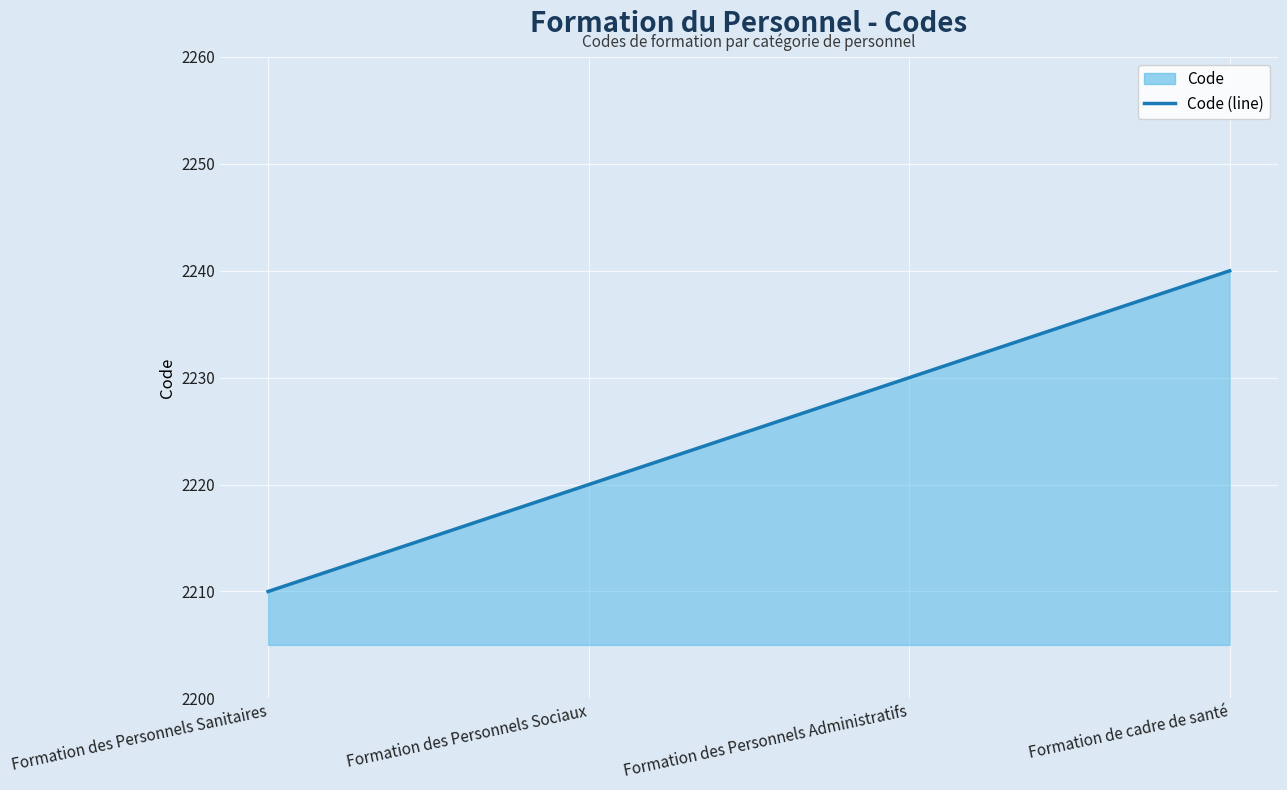

At which category does the chart reach its peak across all series?

Formation de cadre de santé